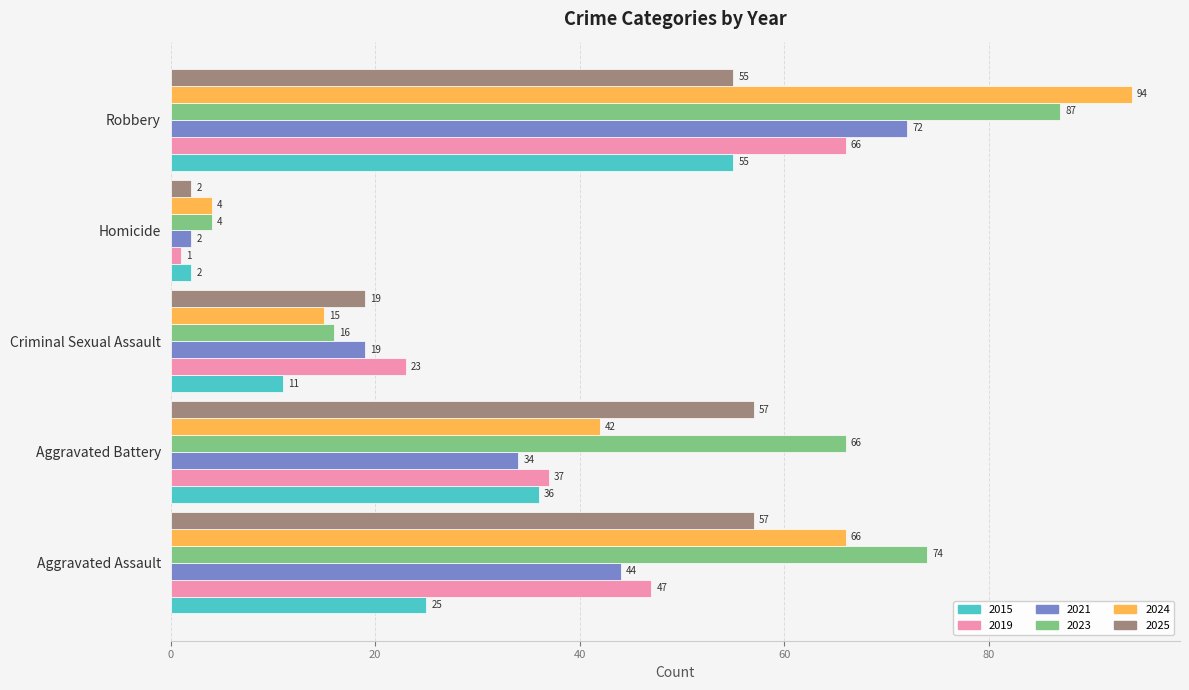

What is the sum of the 2015 values at Robbery and Criminal Sexual Assault?

66